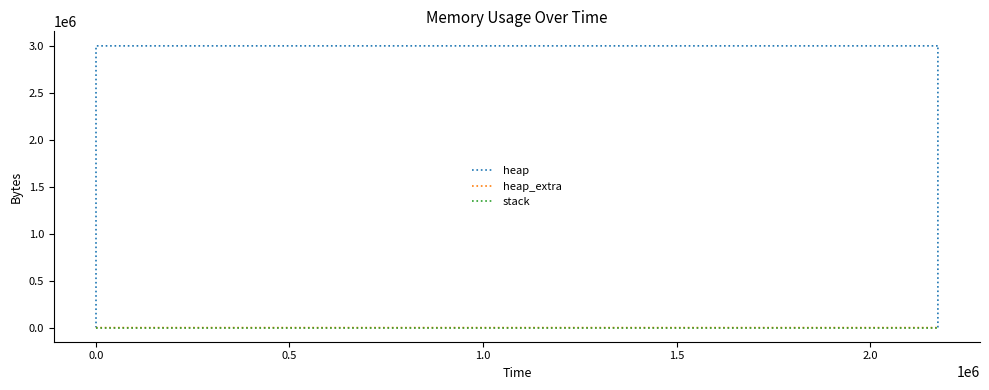

True or false: heap and heap_extra cross at least once.

False